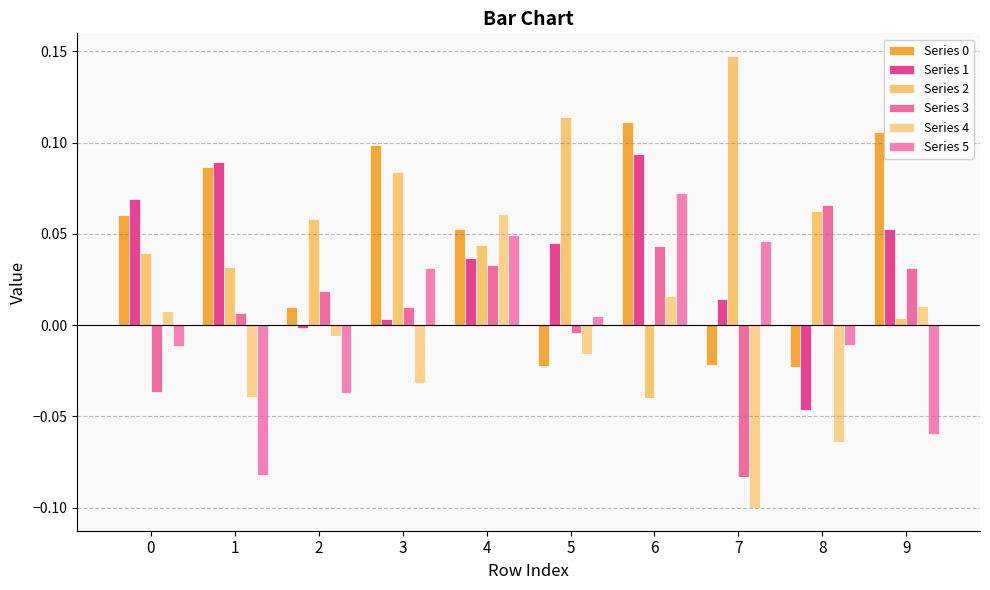

How many bars are there in each group?

6